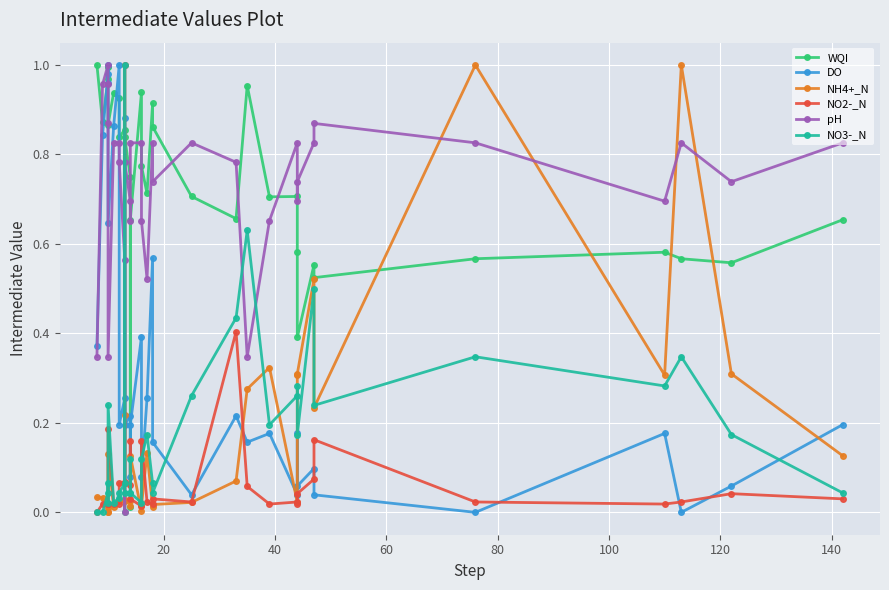

After their last crossing, which series has the higher values: NO2-_N or NH4+_N?

NH4+_N